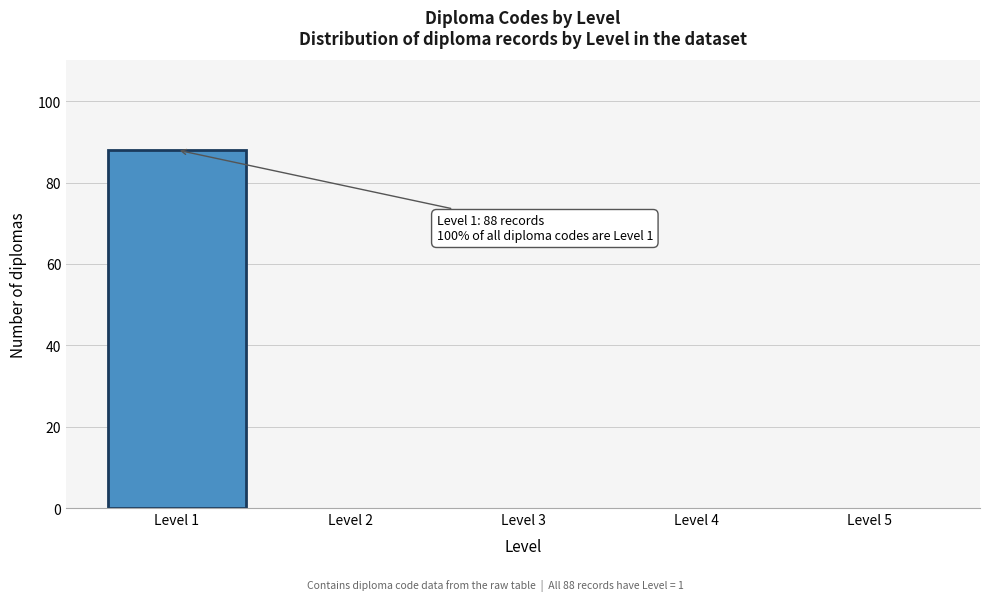

Over which range of the x-axis is the bar tallest?

0.5 to 1.5